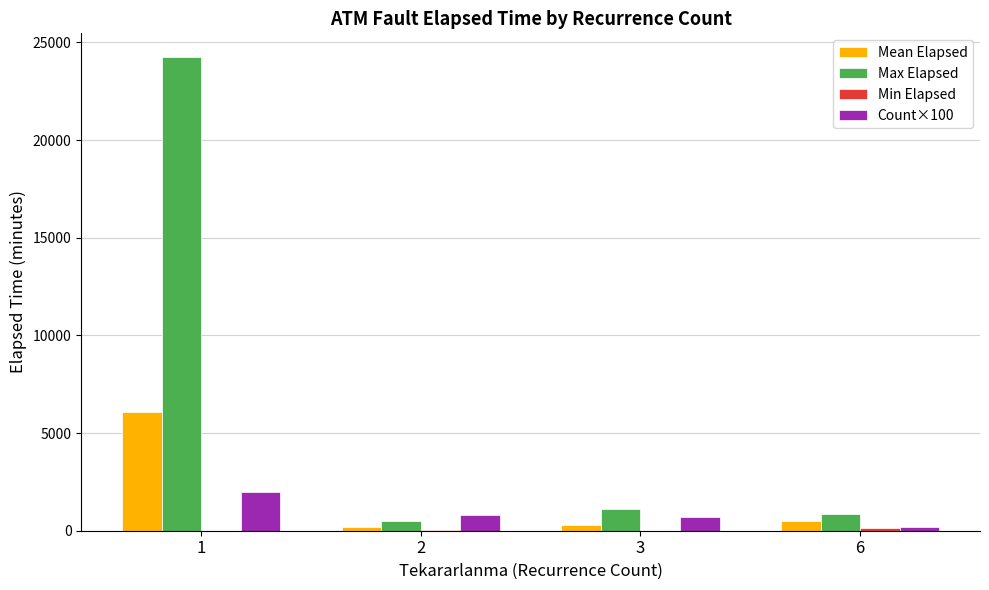

How many categories are shown in the chart?

4